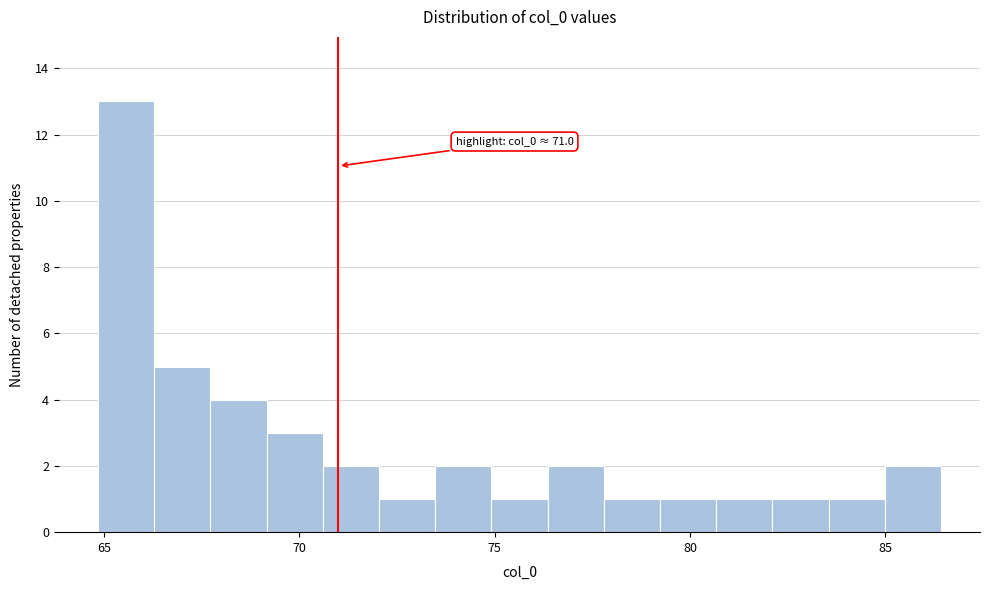

Read against the x-axis, roughly where is the centre of the tallest bar?

65.5